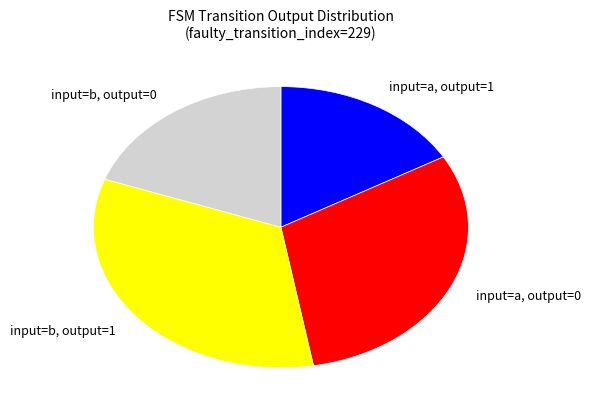

Combined, do input=b, output=0 and input=b, output=1 account for over 50%?

Yes